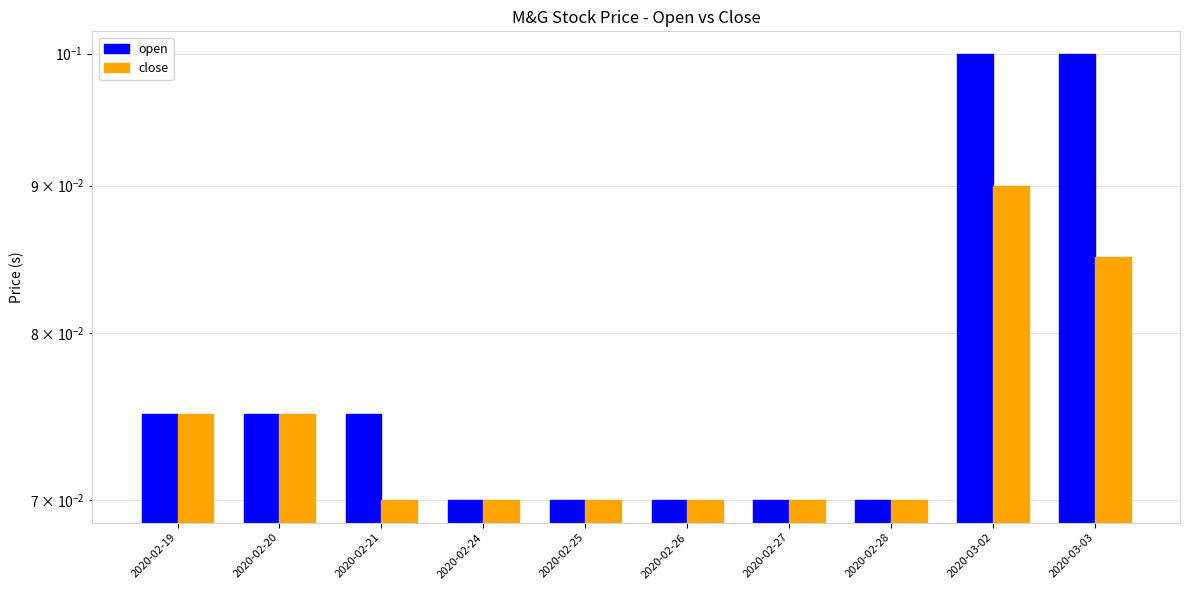

What is the sum of all open values?

0.8